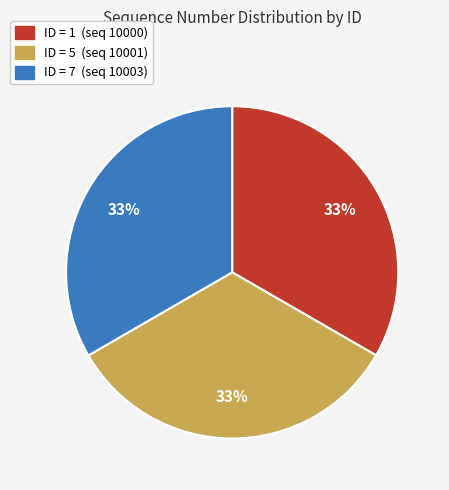

Does any single category account for the majority?

No